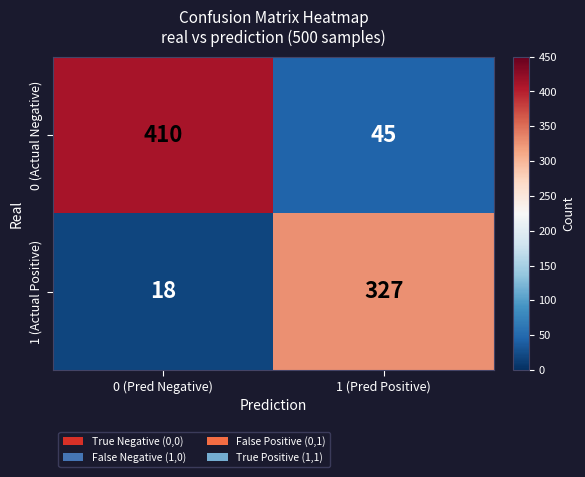

Reading left to right, extract all data points from this chart.

0 (Actual Negative): 0 (Pred Negative)=410	1 (Pred Positive)=45
1 (Actual Positive): 0 (Pred Negative)=18	1 (Pred Positive)=327